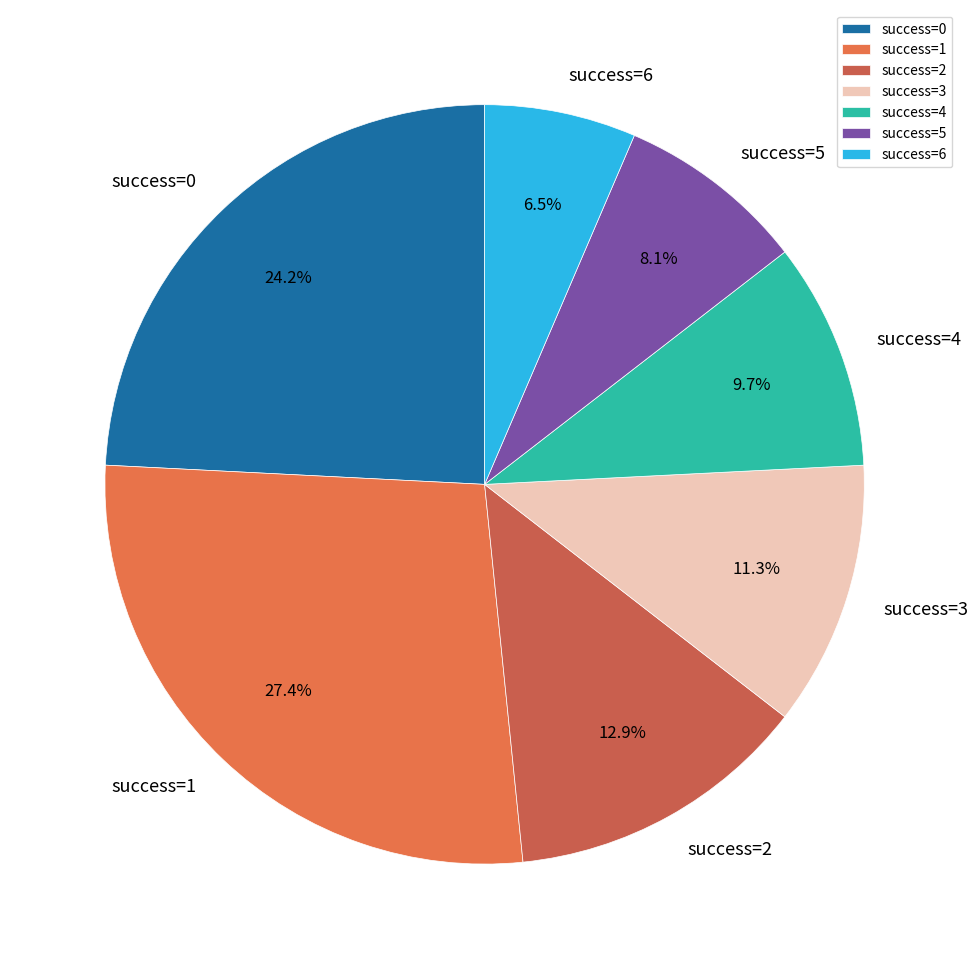

Does any single category account for the majority?

No